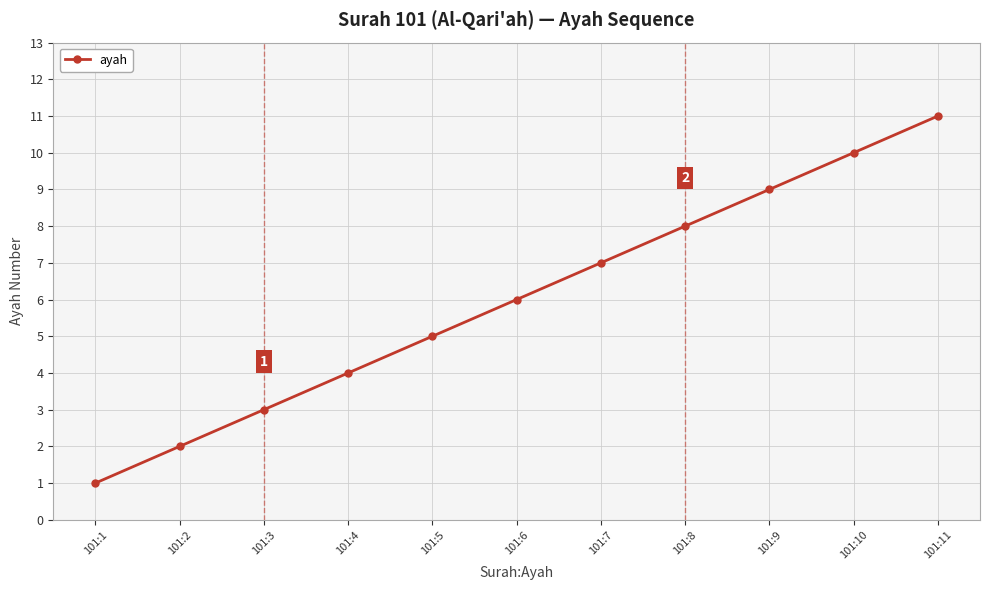

True or false: there are more than 2 points higher than both neighbors.

False